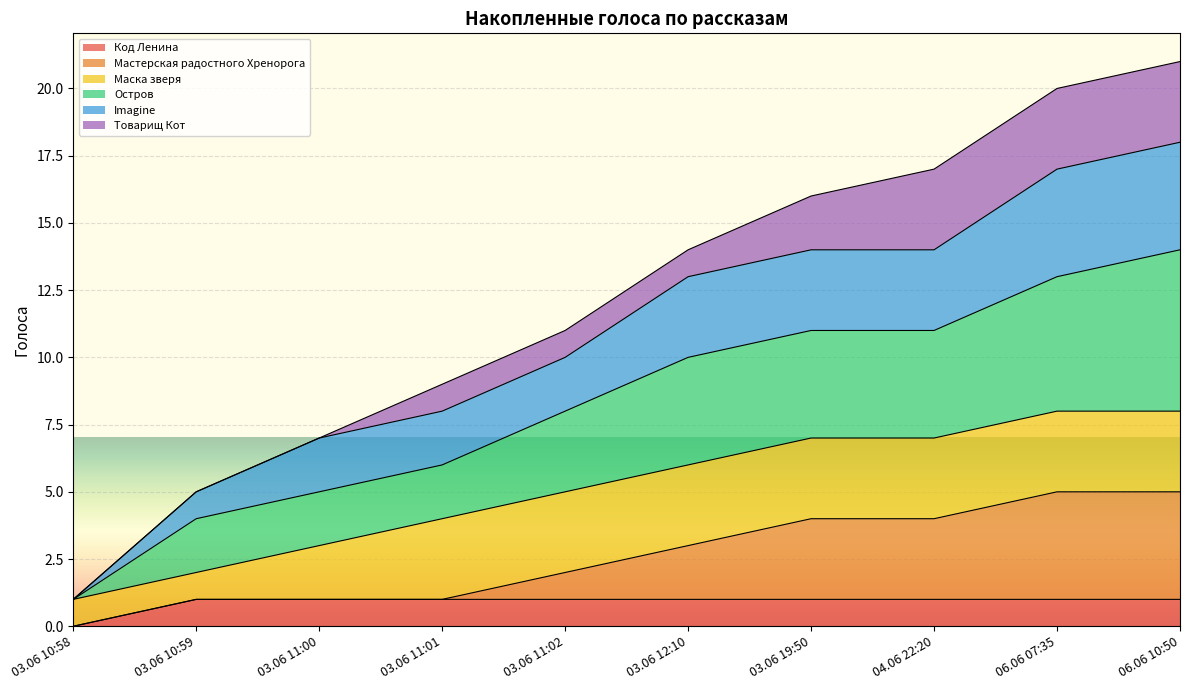

What are all the series names shown in the legend?

Код Ленина, Мастерская радостного Хренорога, Маска зверя, Остров, Imagine, Товарищ Кот